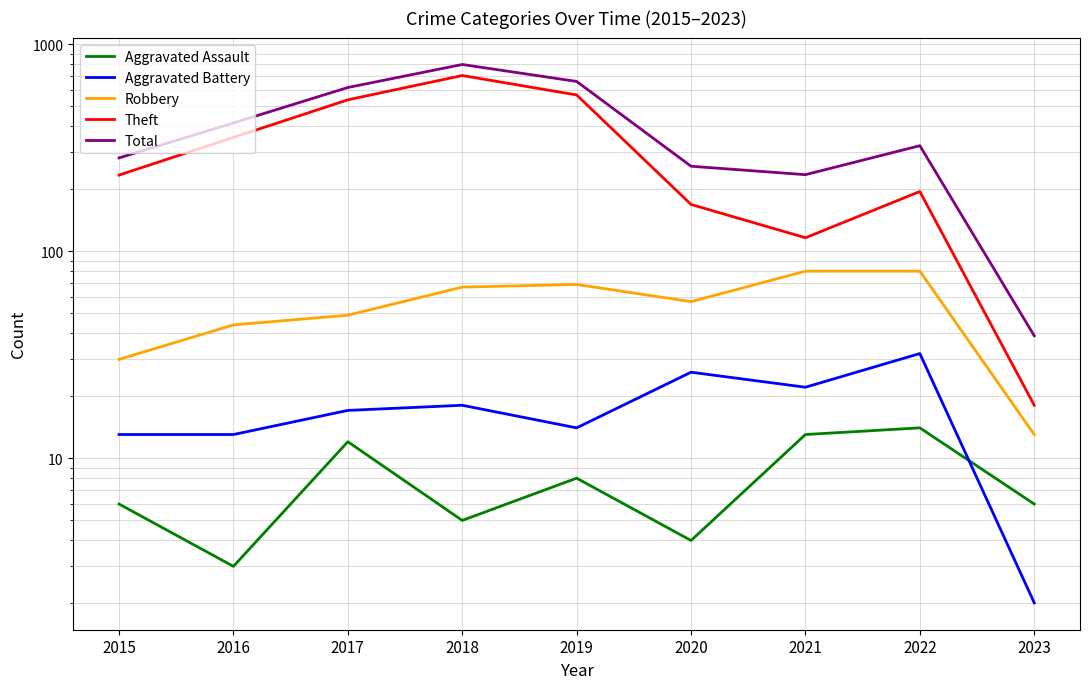

How many values in the Robbery series exceed 57?

4